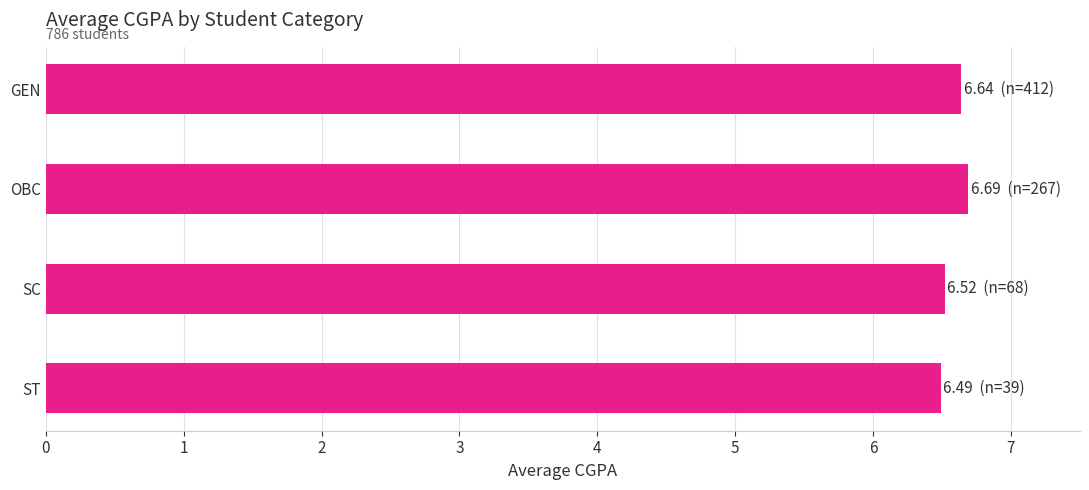

What is the value of the 4th bar from the top?

6.5